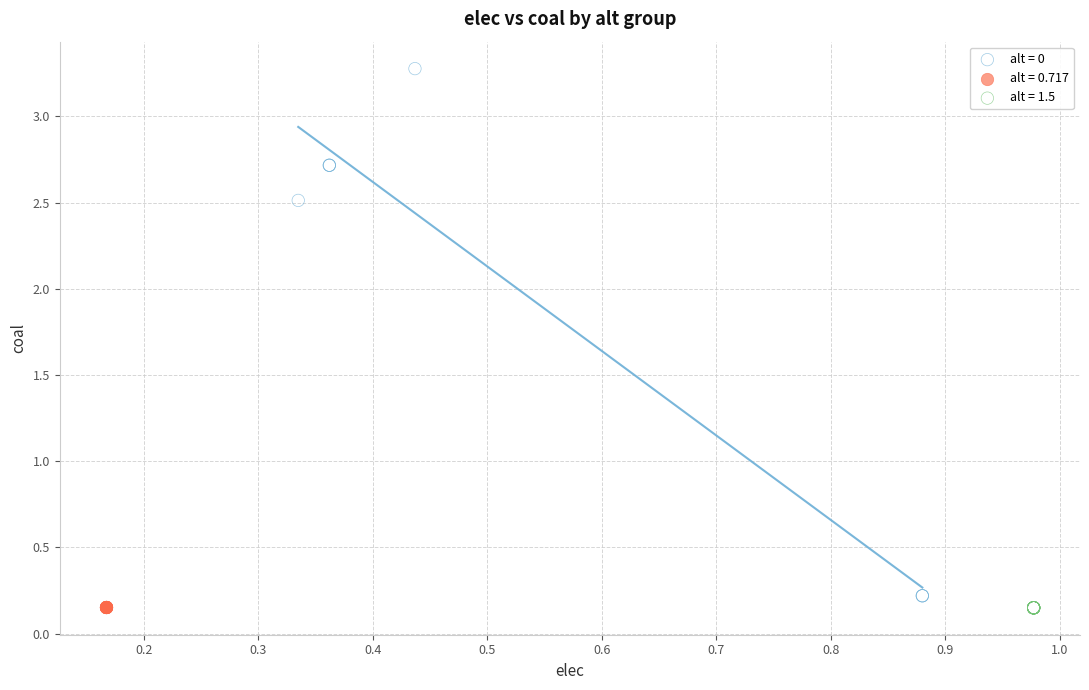

What are all the series names shown in the legend?

alt = 0, alt = 0.717, alt = 1.5